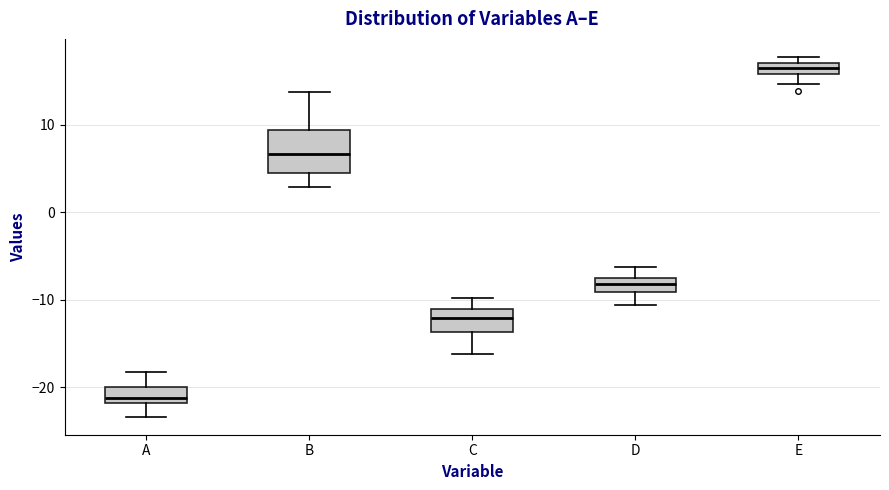

Where does the upper whisker of the box for B end on the y-axis? The values are not printed on the chart, so give them approximately, as read against the axis.

14